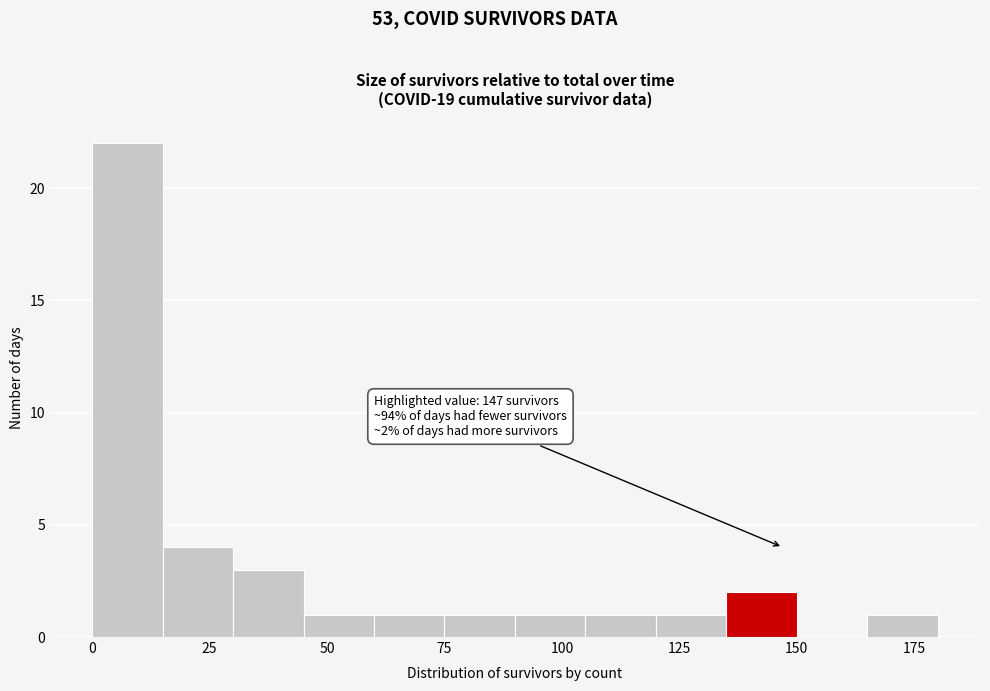

Around what value on the x-axis is the tallest bar? Give the approximate position of its centre, as read against the axis.

10